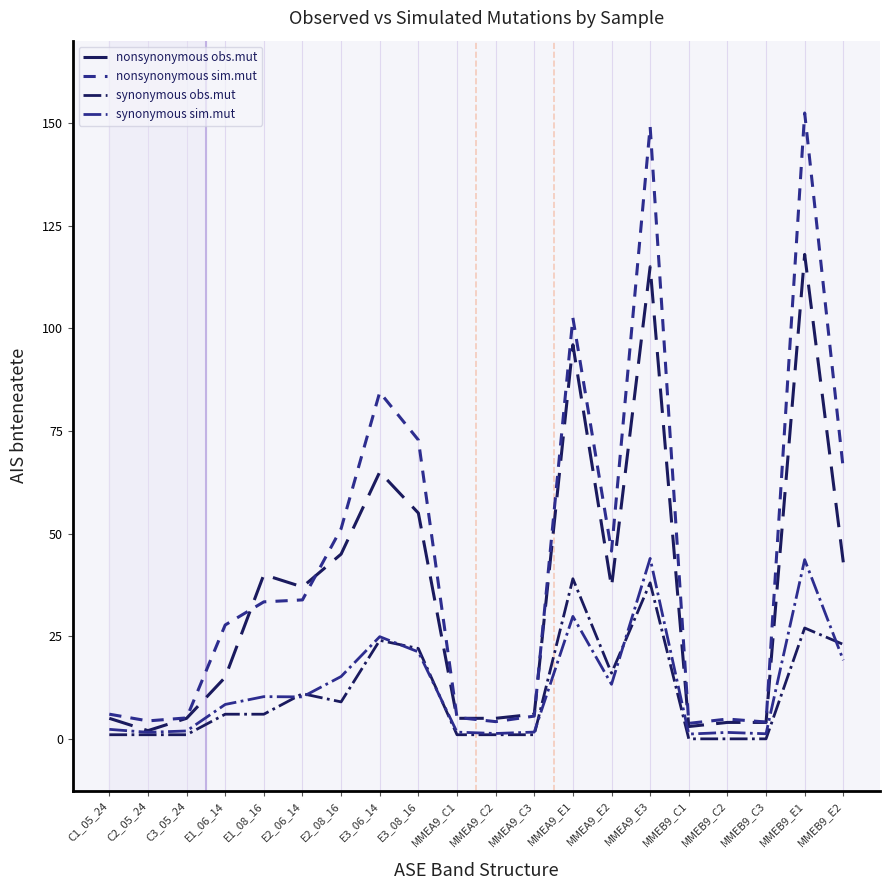

How many lines are shown in the chart?

4